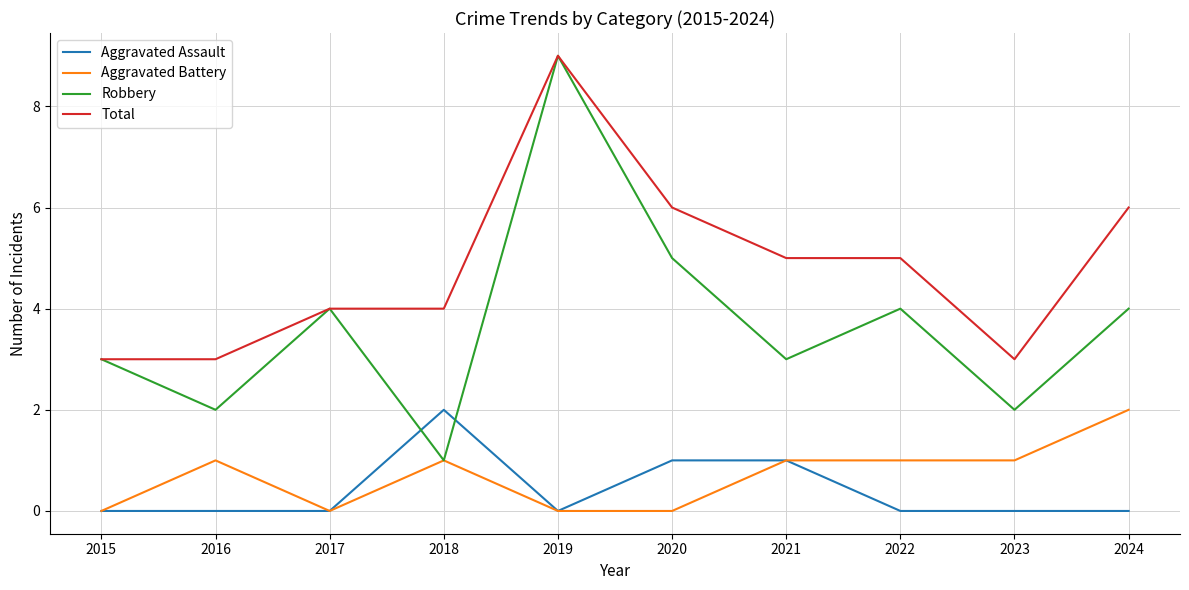

What is the greatest value displayed?

9